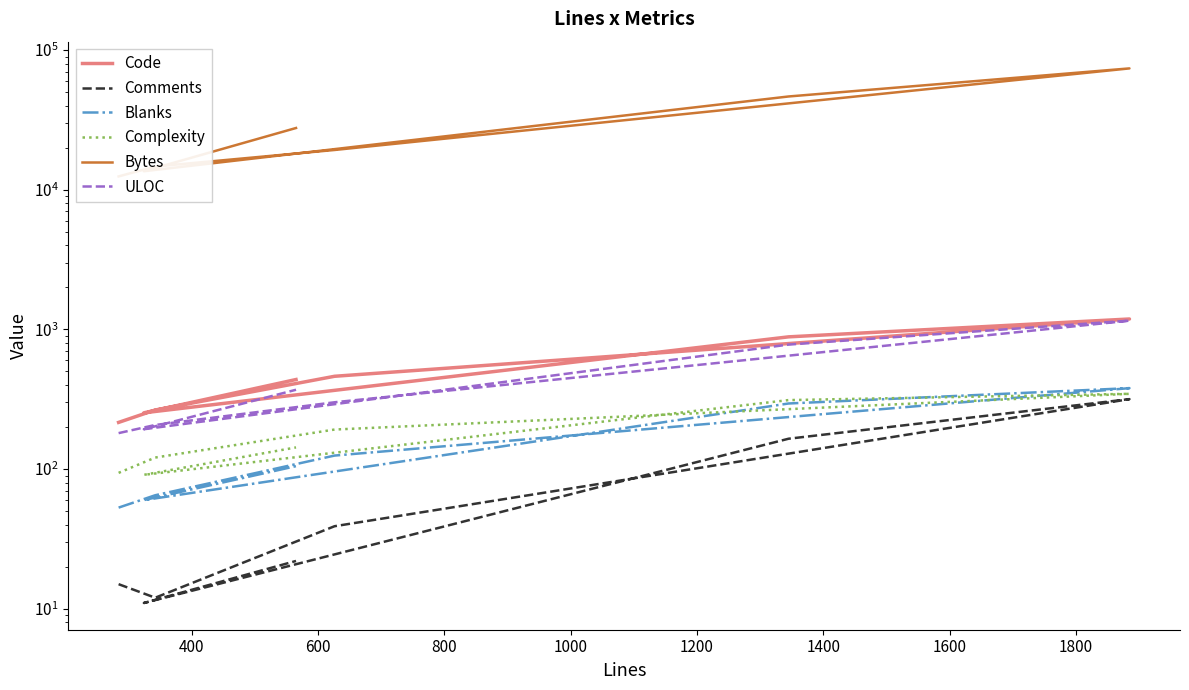

How many lines are shown in the chart?

6